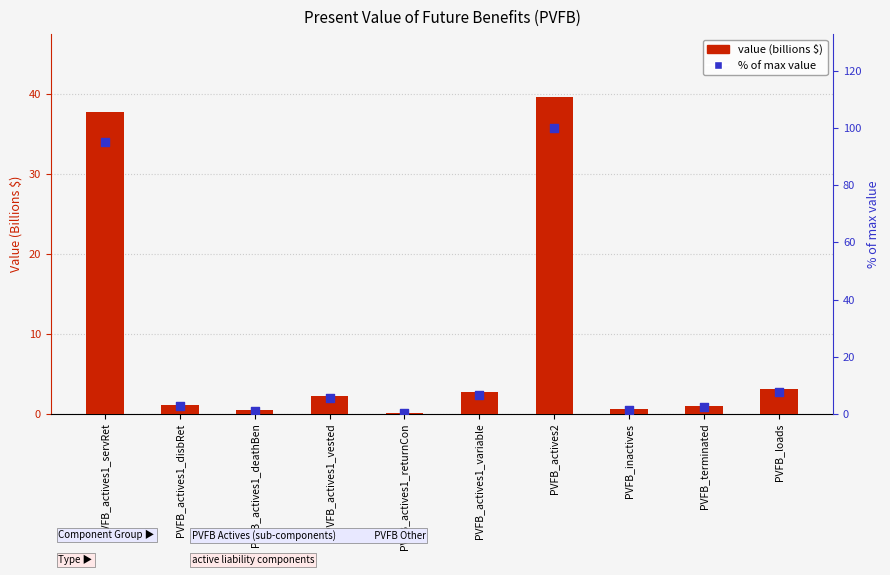

What are all the series names shown in the legend?

value (billions), % of max value